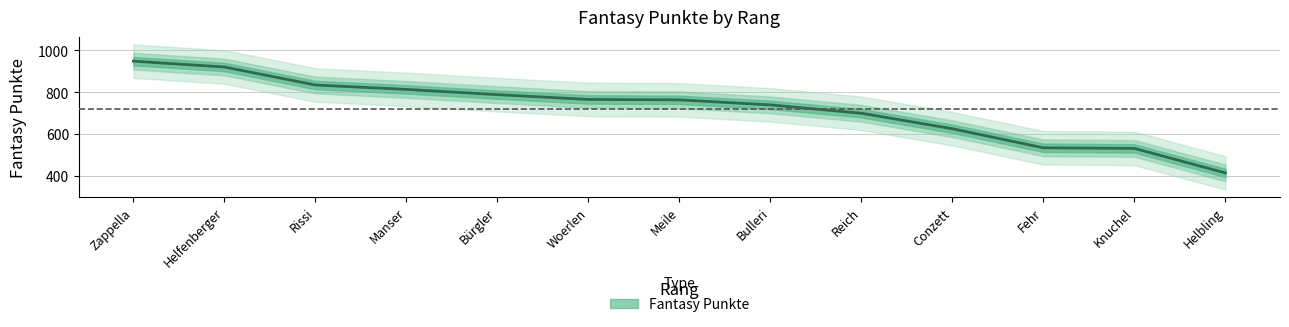

Is it true that the value at Manser is 814?

True